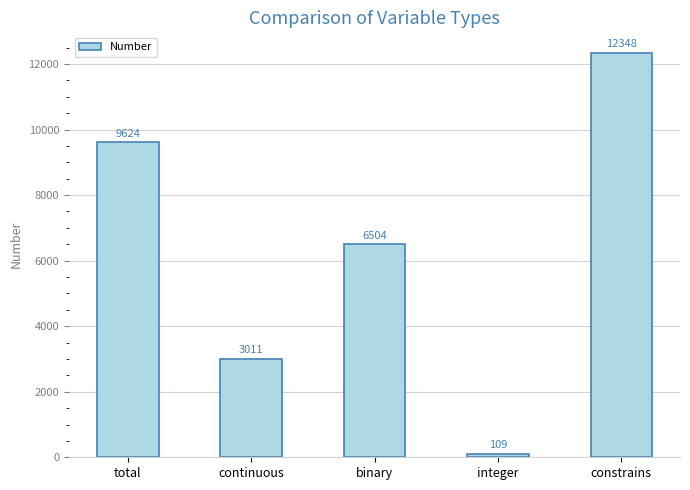

List the labels in order of value, smallest first.

integer, continuous, binary, total, constrains